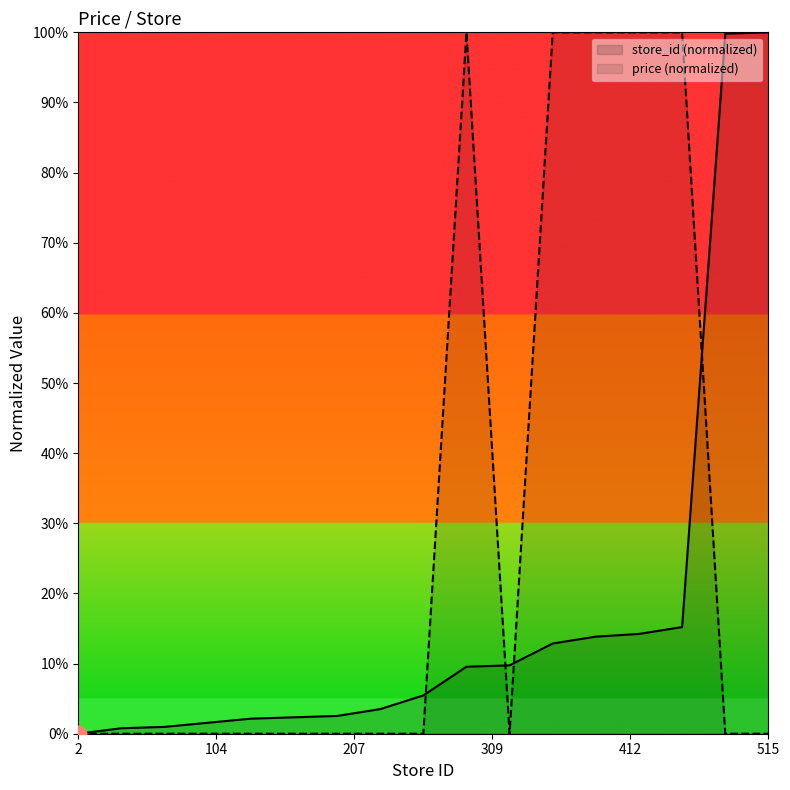

How many interior local peaks does the price series have?

1